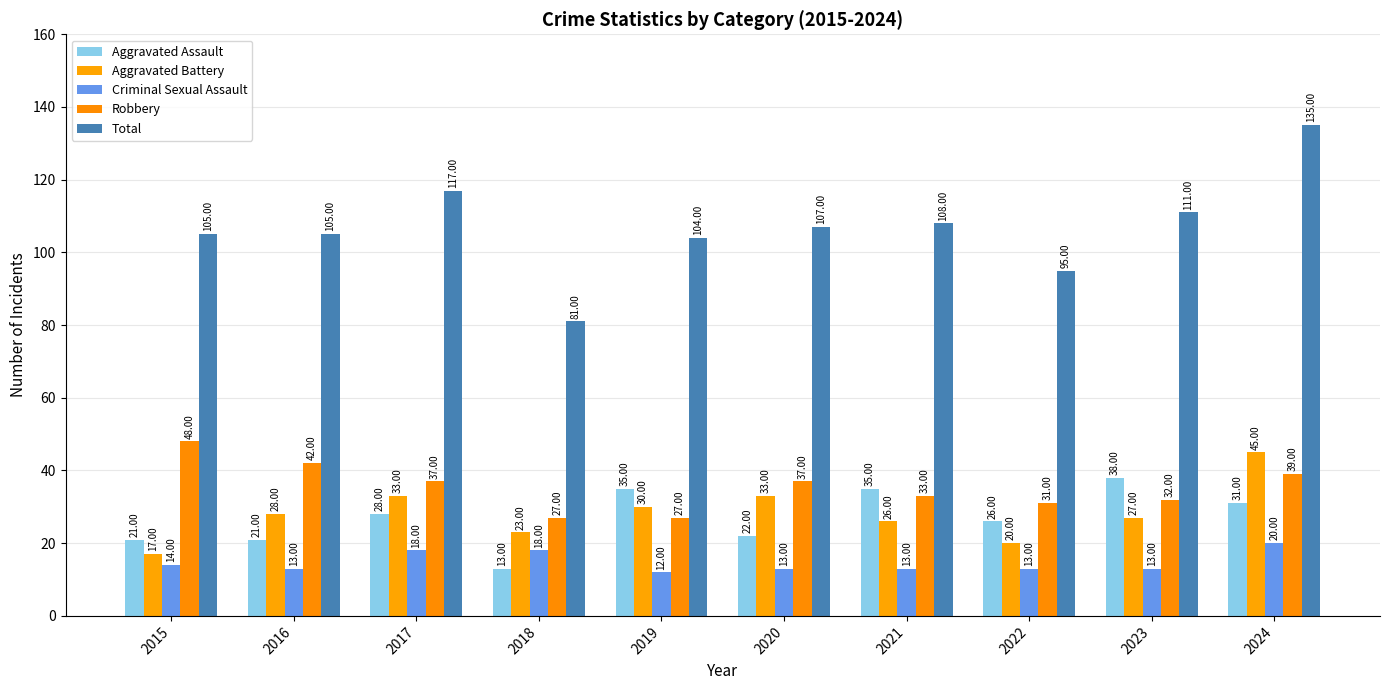

At which category does the chart reach its peak across all series?

2024